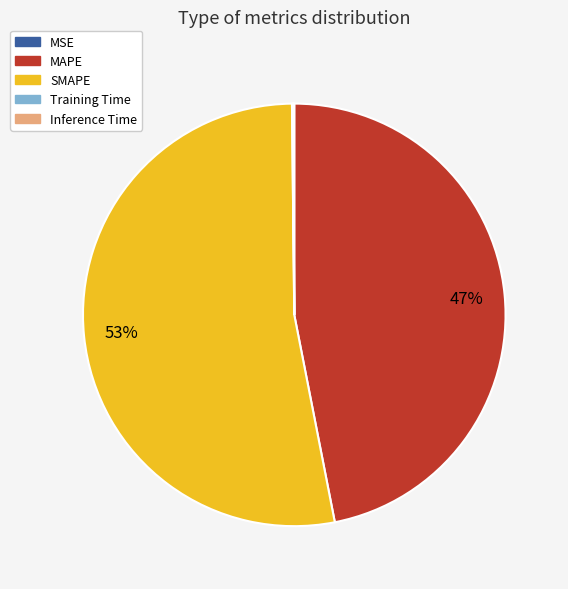

Is there any slice that represents more than half of the pie?

Yes